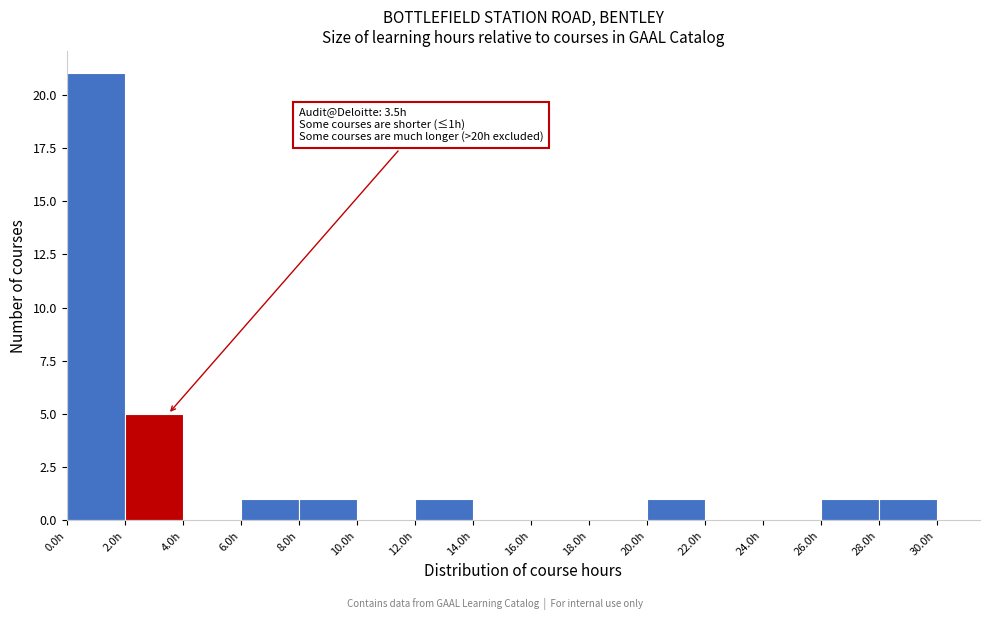

Which range on the x-axis has the tallest bar?

0 to 2